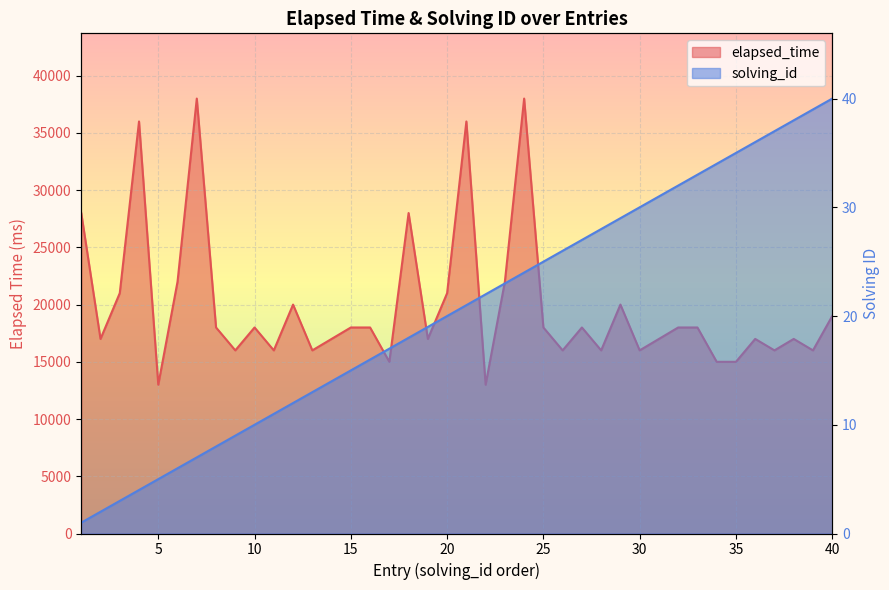

What is the smallest value displayed?

13000